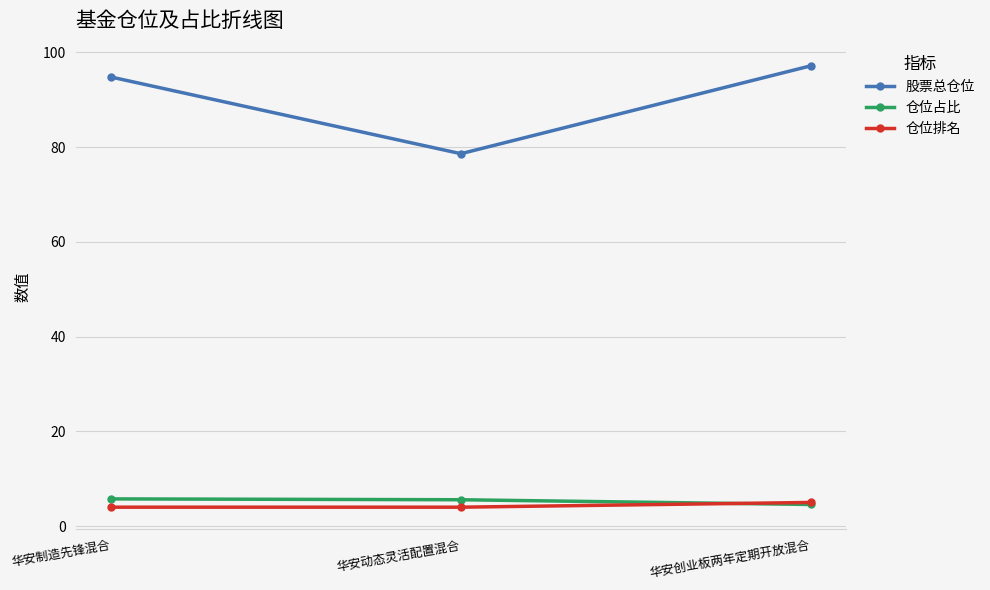

What is the sum of the 股票总仓位 values at 华安动态灵活配置混合 and 华安创业板两年定期开放混合?

175.7